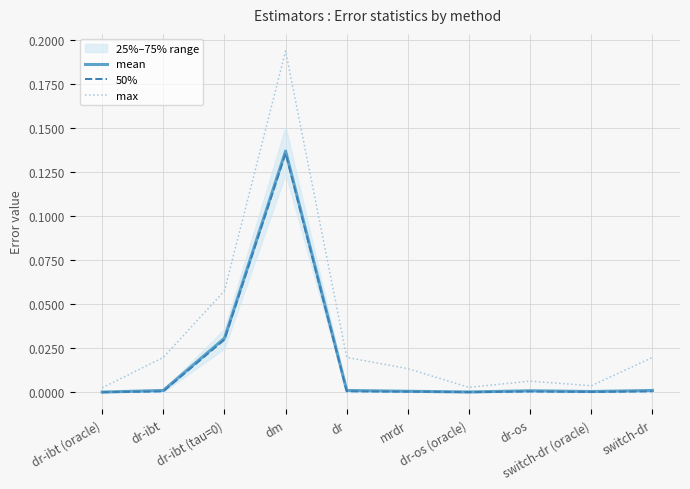

Is it true that 50% equals 0.0 at dr-ibt?

False